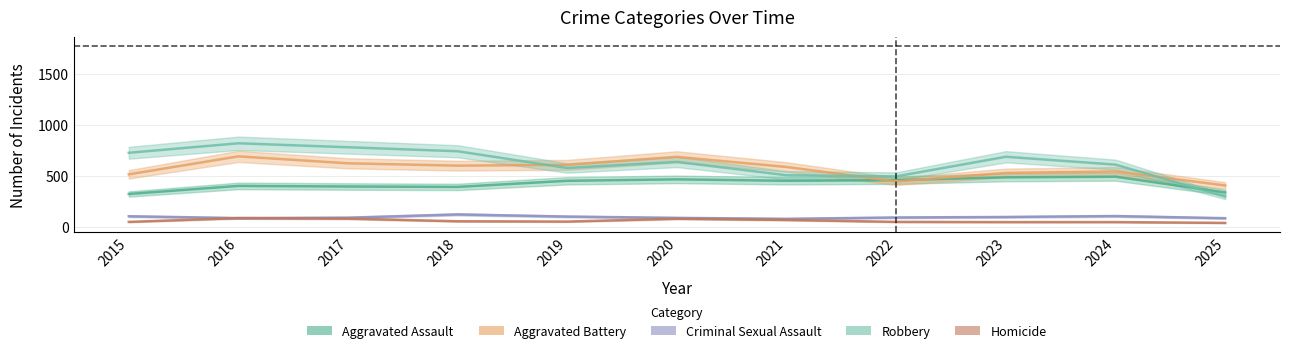

What is the value of the Aggravated Battery point at the 11th from the left?

406